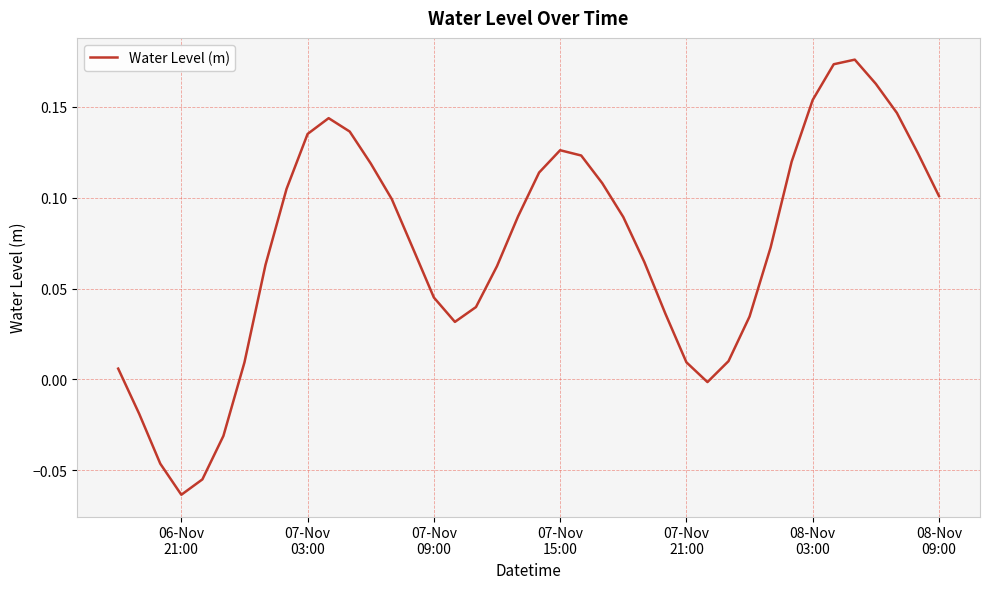

At which category does the data reach its first local valley?

06-Nov
21:00